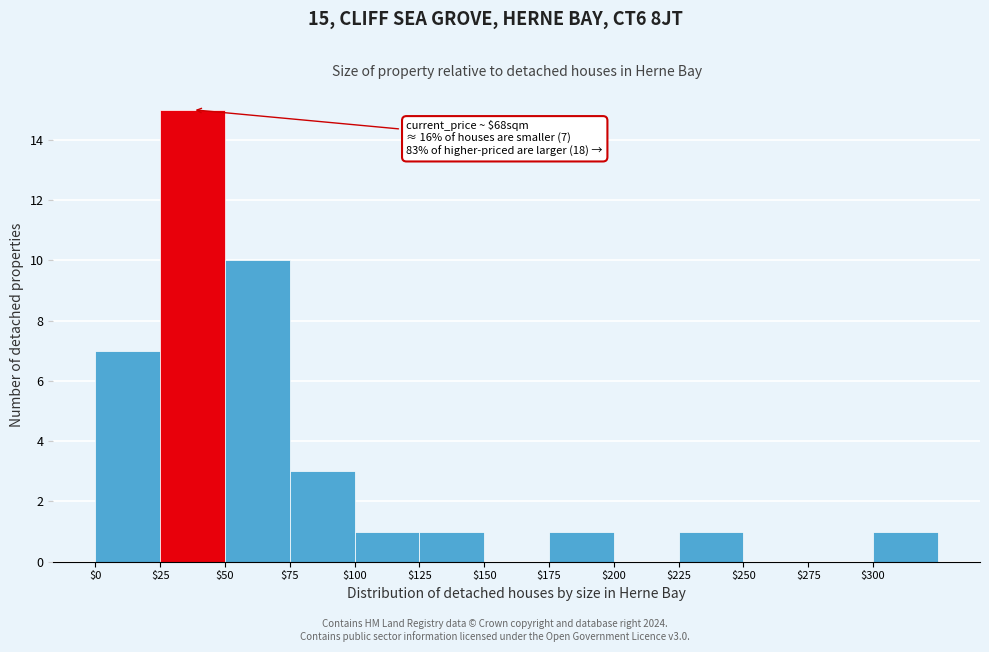

Which range on the x-axis has the tallest bar?

25 to 50